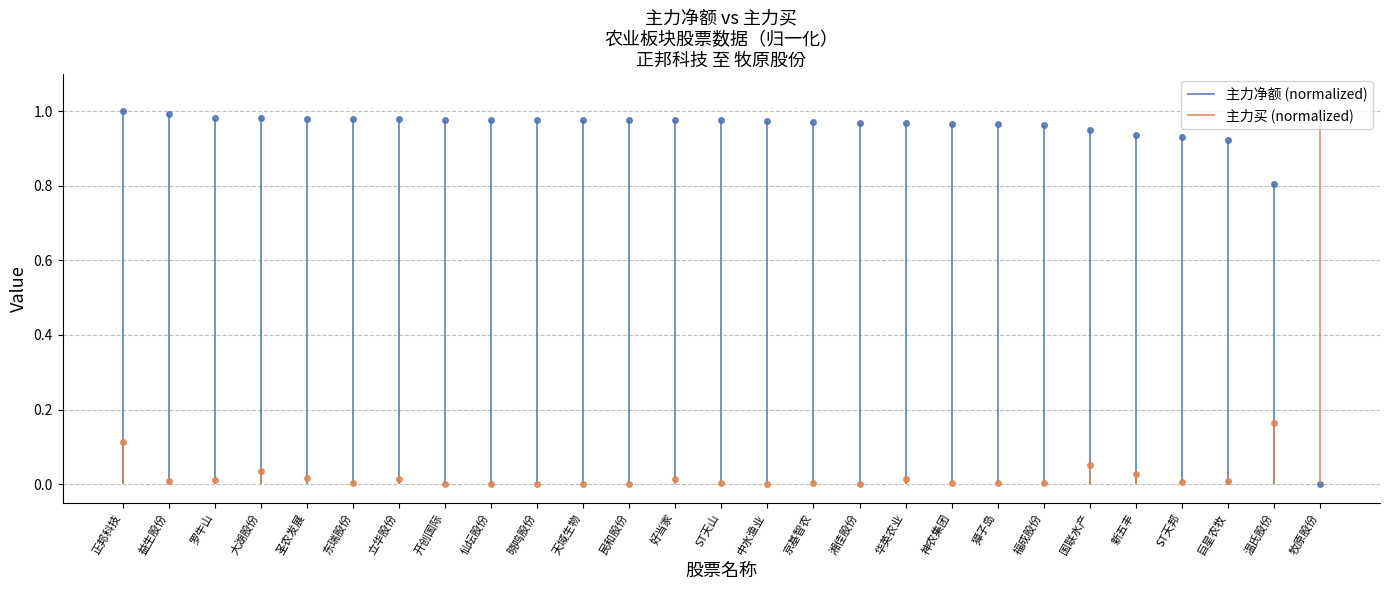

At how many categories does at least one series exceed 0?

27